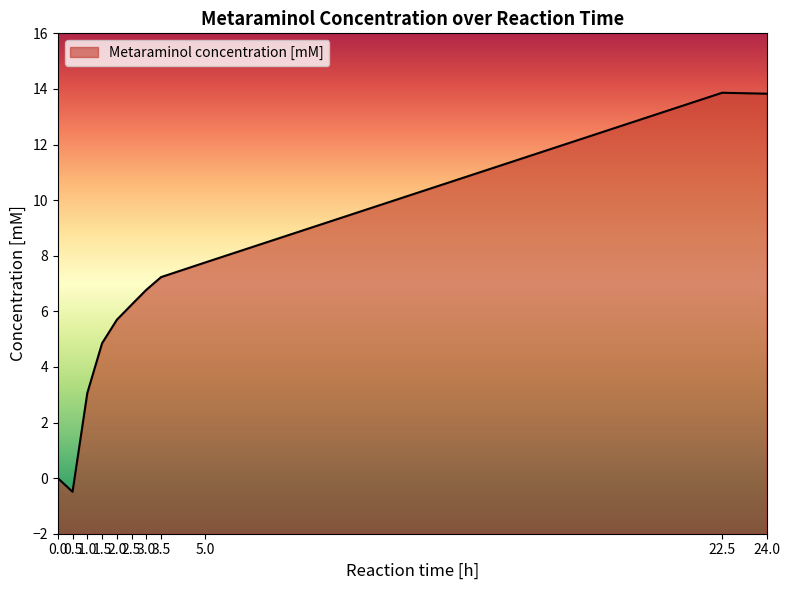

Does the chart display data point markers on the line(s)?

No